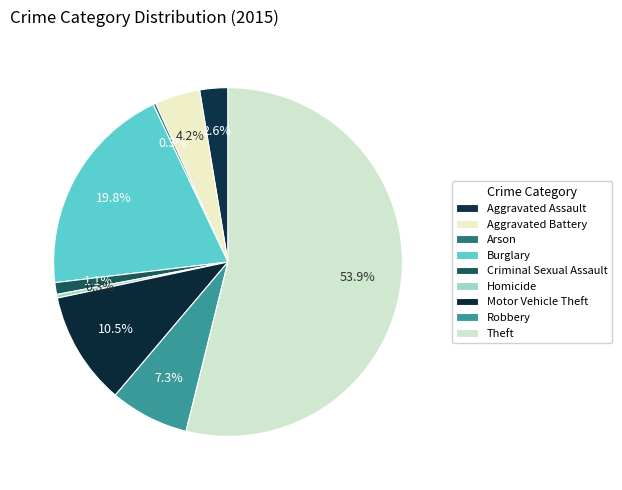

Which slice is the smallest?

Arson